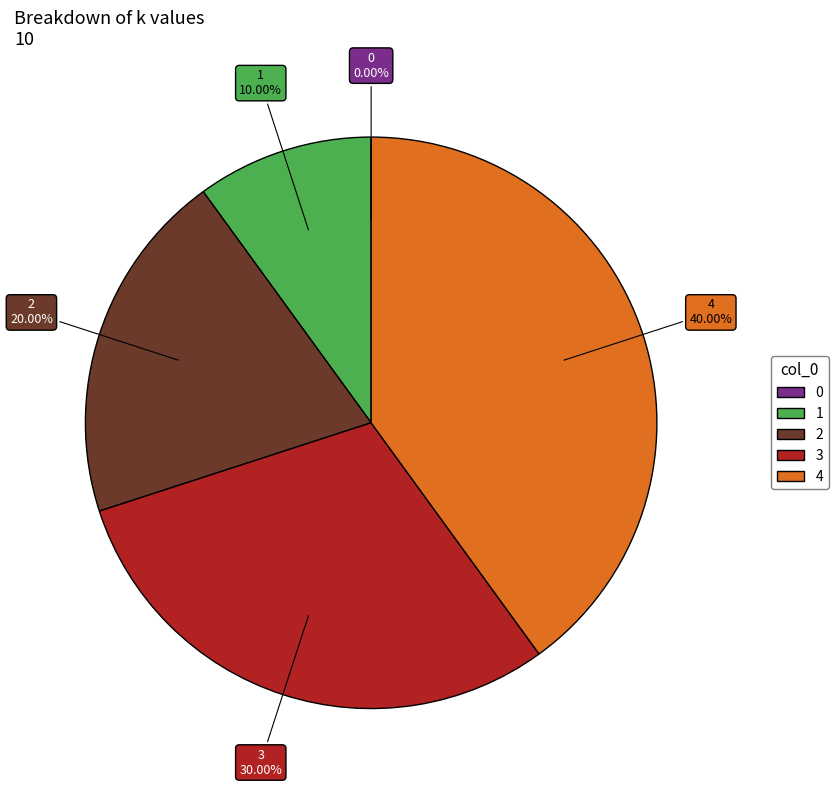

Do 4 and 3 together represent more than half of the pie?

Yes